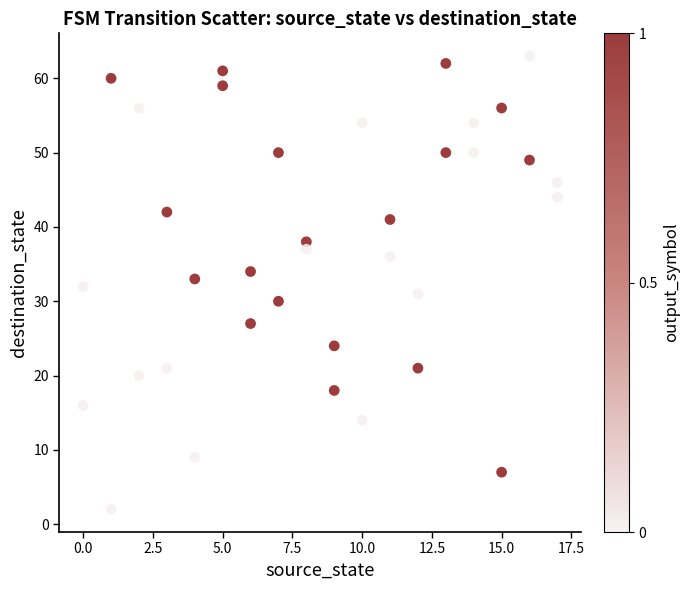

What is the range of Y values (max minus min)?

61